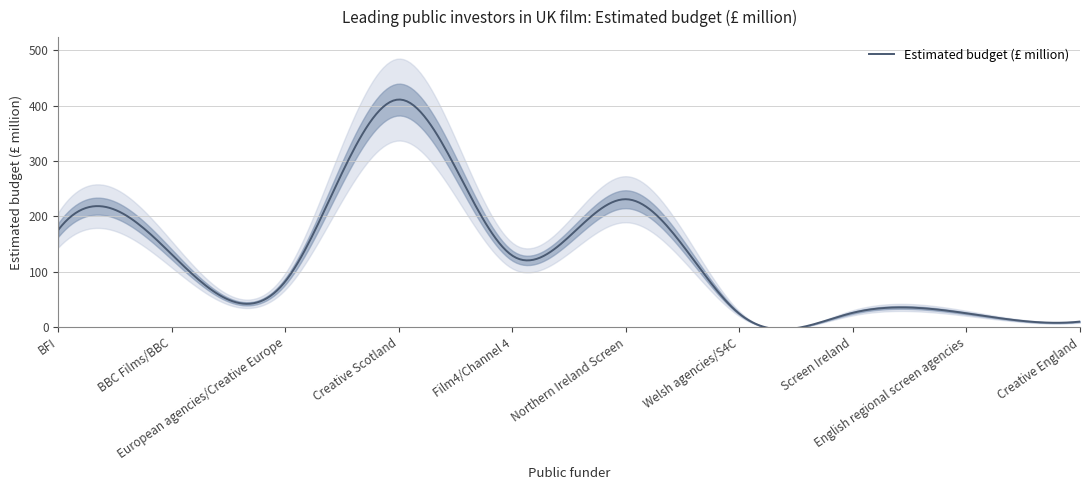

What is the change in value from European agencies/Creative Europe to Screen Ireland?

-57